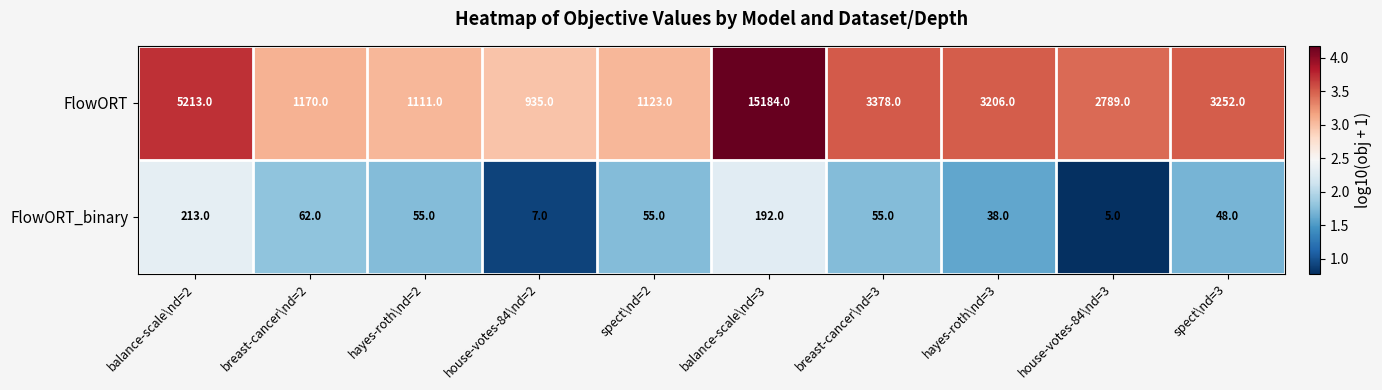

Is it true that FlowORT_binary equals 192 at balance-scale\nd=3?

True